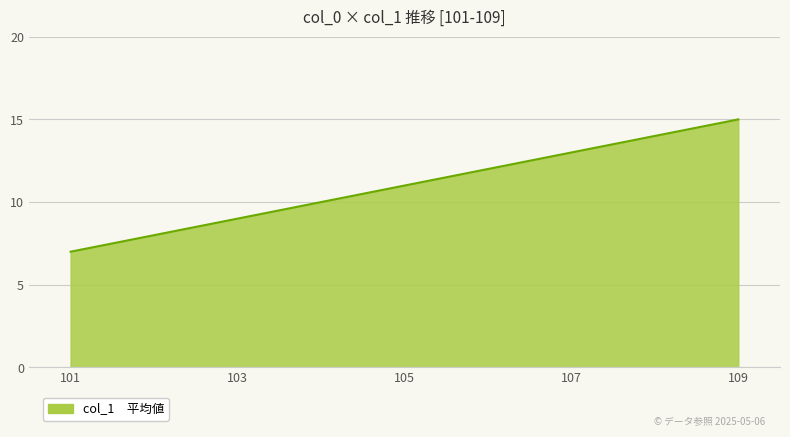

What is the greatest value displayed?

15